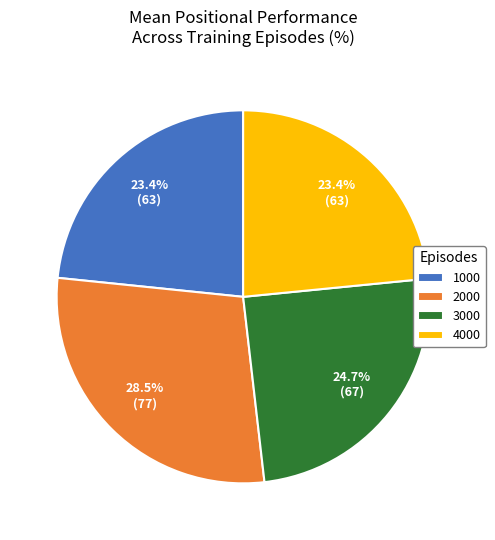

Do 4000 and 3000 together represent more than half of the pie?

No